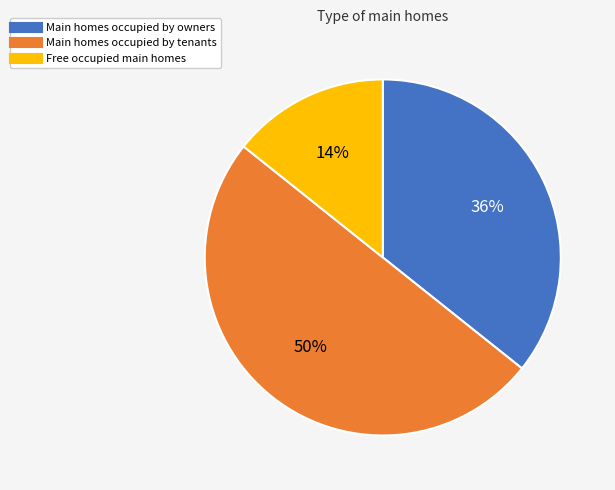

To the nearest percent, what is the difference between the largest and smallest slice percentages?

36%